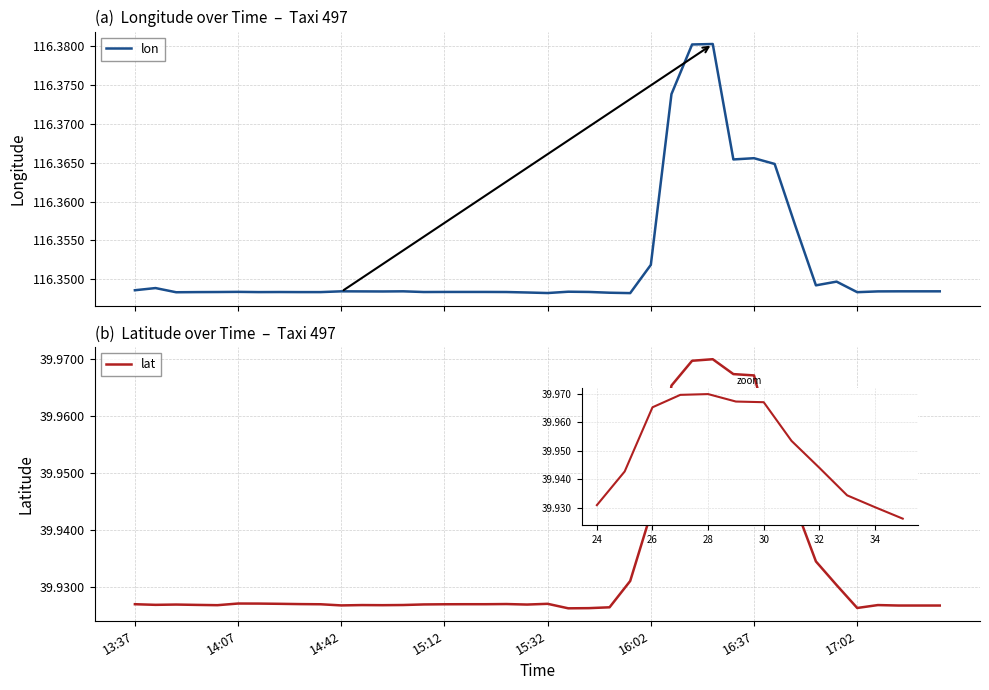

How many lines are shown in the chart?

2